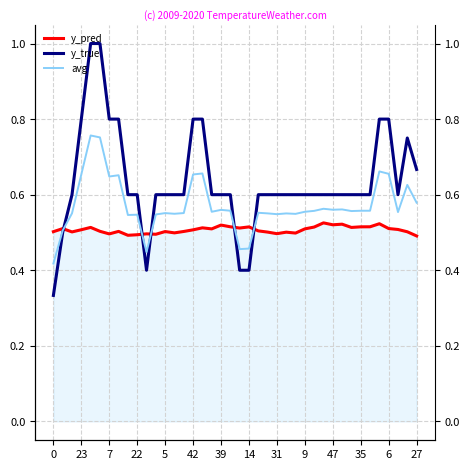

How many series are shown in this chart?

3